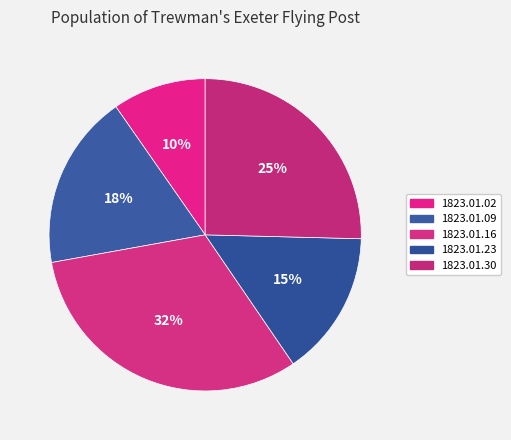

To the nearest percent, what portion does 1823.01.09 represent?

18%